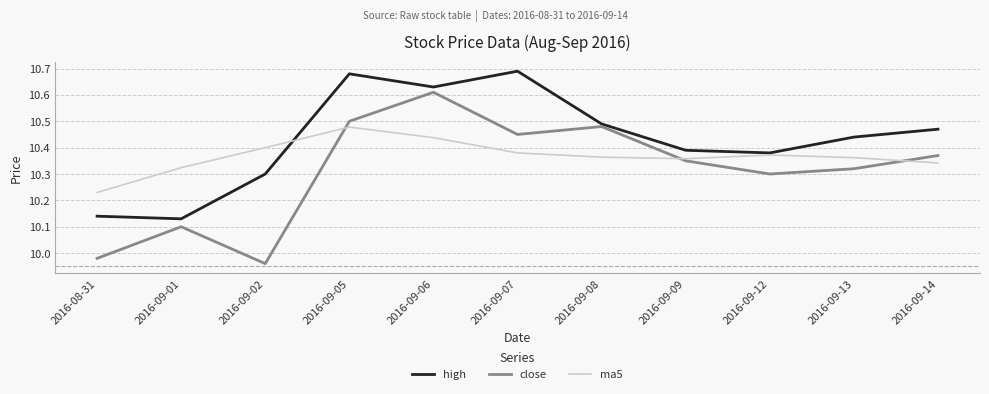

At how many categories does at least one series exceed 10?

11